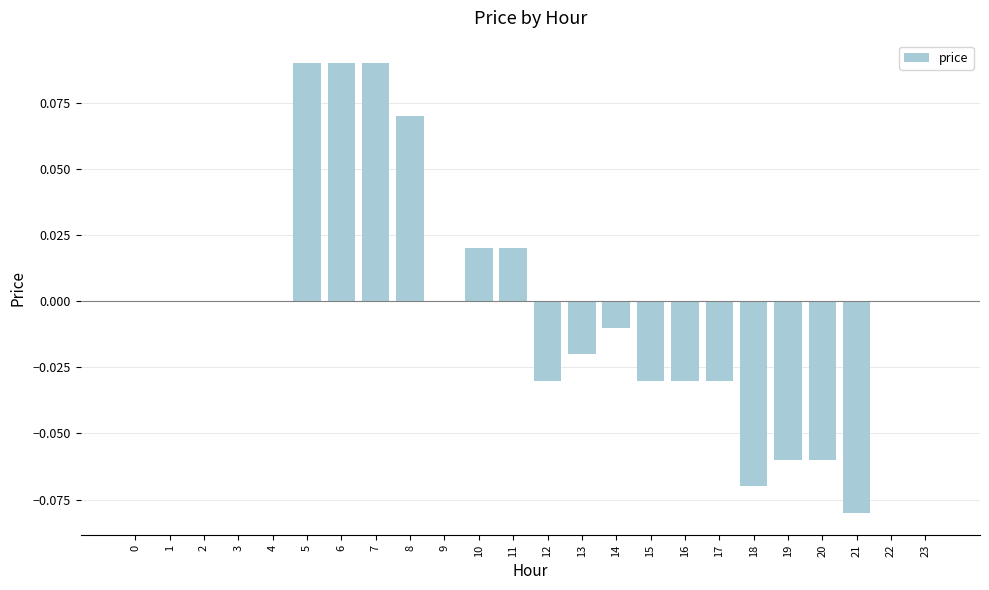

How many series are shown in this chart?

1